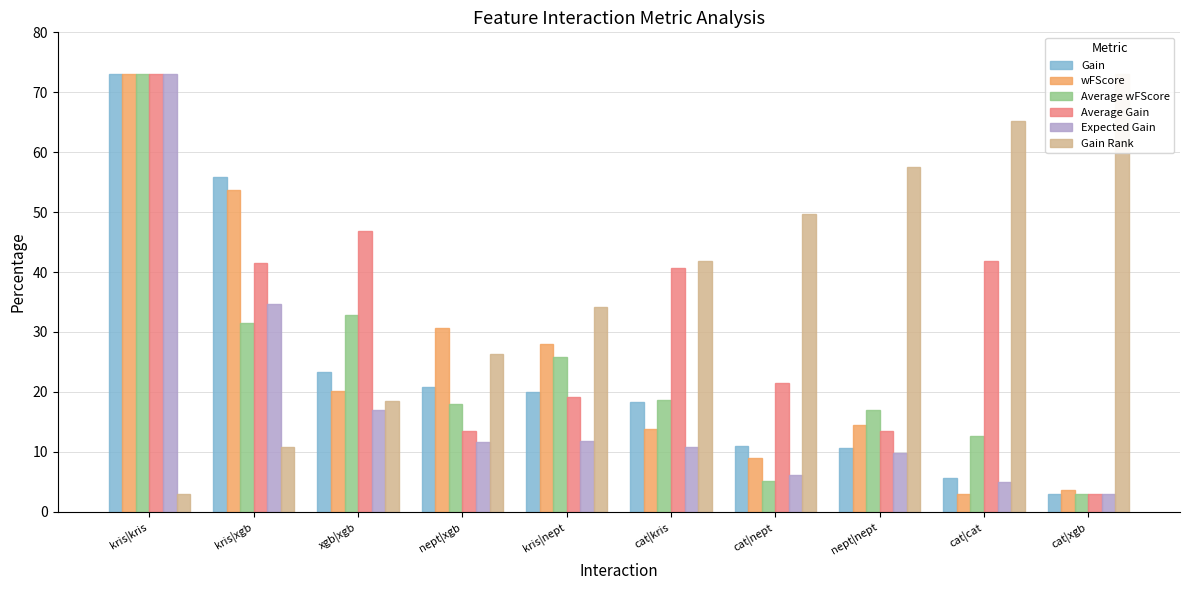

Reading left to right, list all the values displayed in this chart.

Gain: 73.0	55.9	23.3	20.9	19.9	18.3	10.9	10.6	5.6	3.0
wFScore: 73.0	53.7	20.2	30.7	28.0	13.8	9.0	14.5	3.0	3.7
Average wFScore: 73.0	31.5	32.8	18.0	25.9	18.6	5.0	17.0	12.7	3.0
Average Gain: 73.0	41.5	46.9	13.4	19.1	40.6	21.4	13.5	41.8	3.0
Expected Gain: 73.0	34.7	17.0	11.7	11.8	10.8	6.2	9.8	5.0	3.0
Gain Rank: 3.0	10.8	18.6	26.3	34.1	41.9	49.7	57.4	65.2	73.0